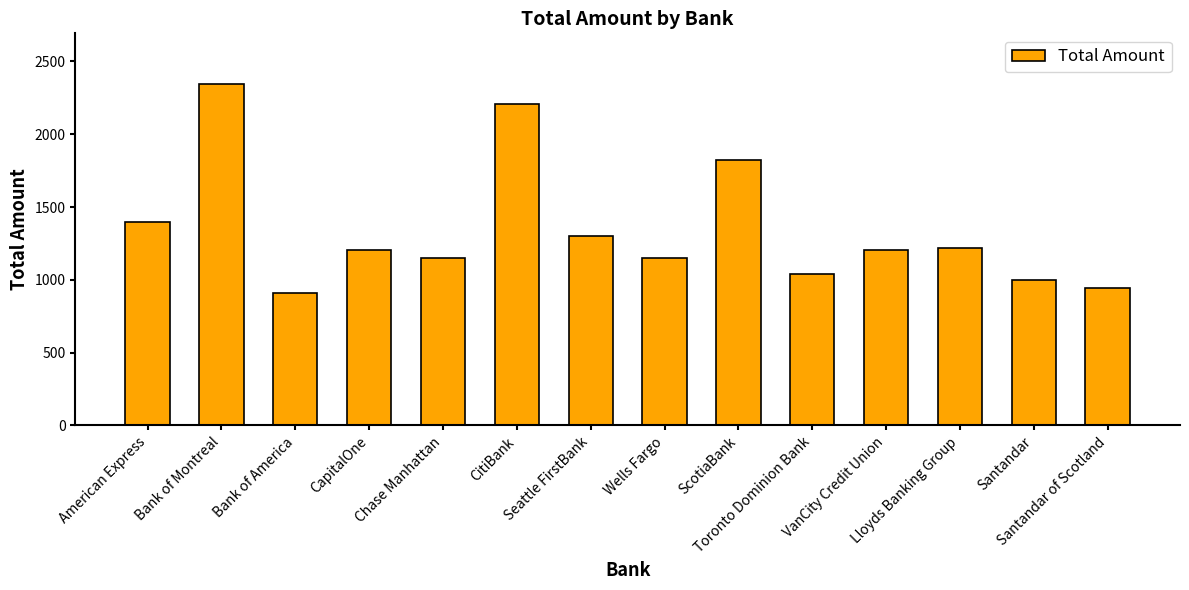

At which category does the chart reach its peak across all series?

Bank of Montreal